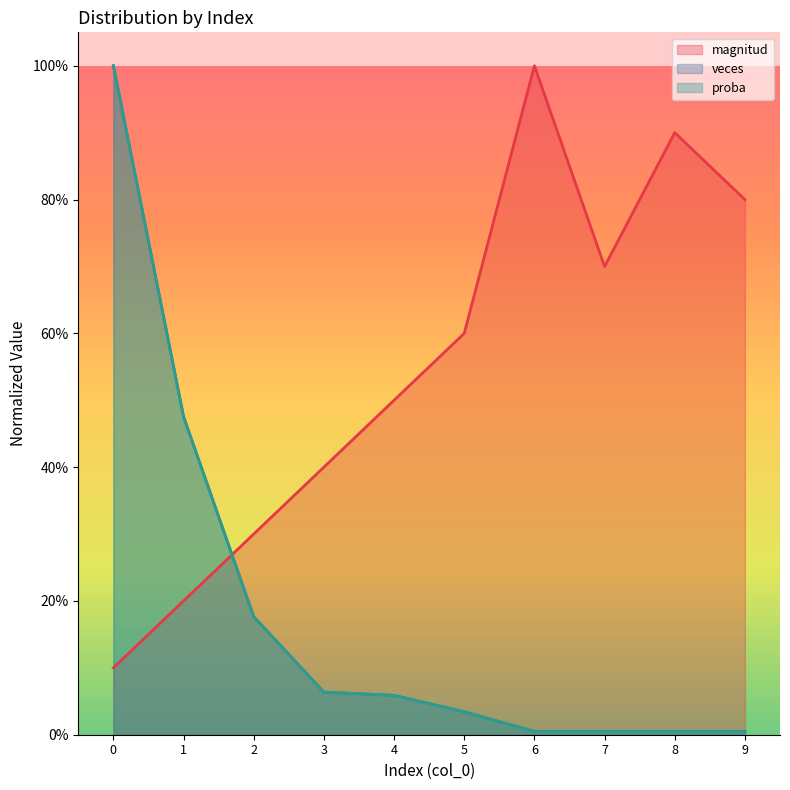

Between which two adjacent categories do magnitud and veces first intersect?

1 and 2